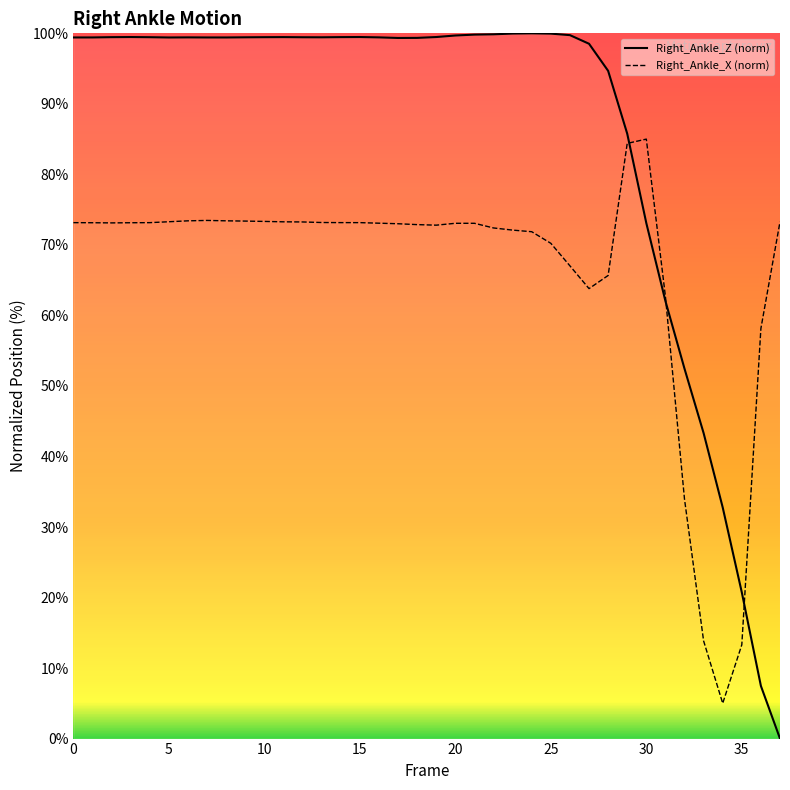

At which category does Right_Ankle_X reach its first local valley?

2